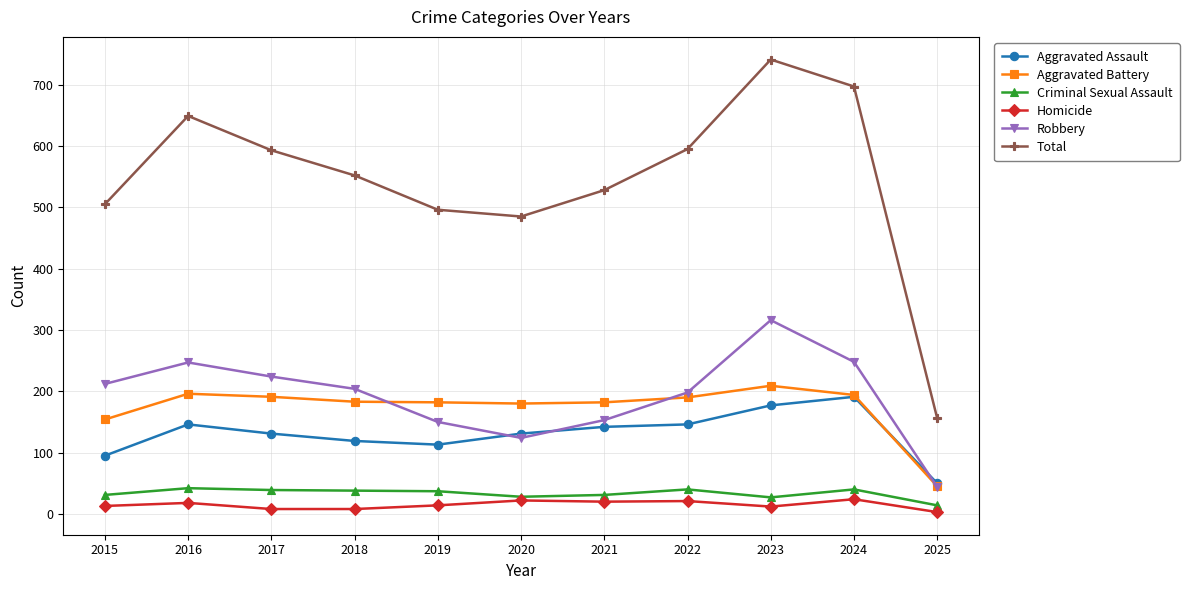

Is the value of Aggravated Battery at 2020 greater than the value of Aggravated Assault at 2019?

Yes